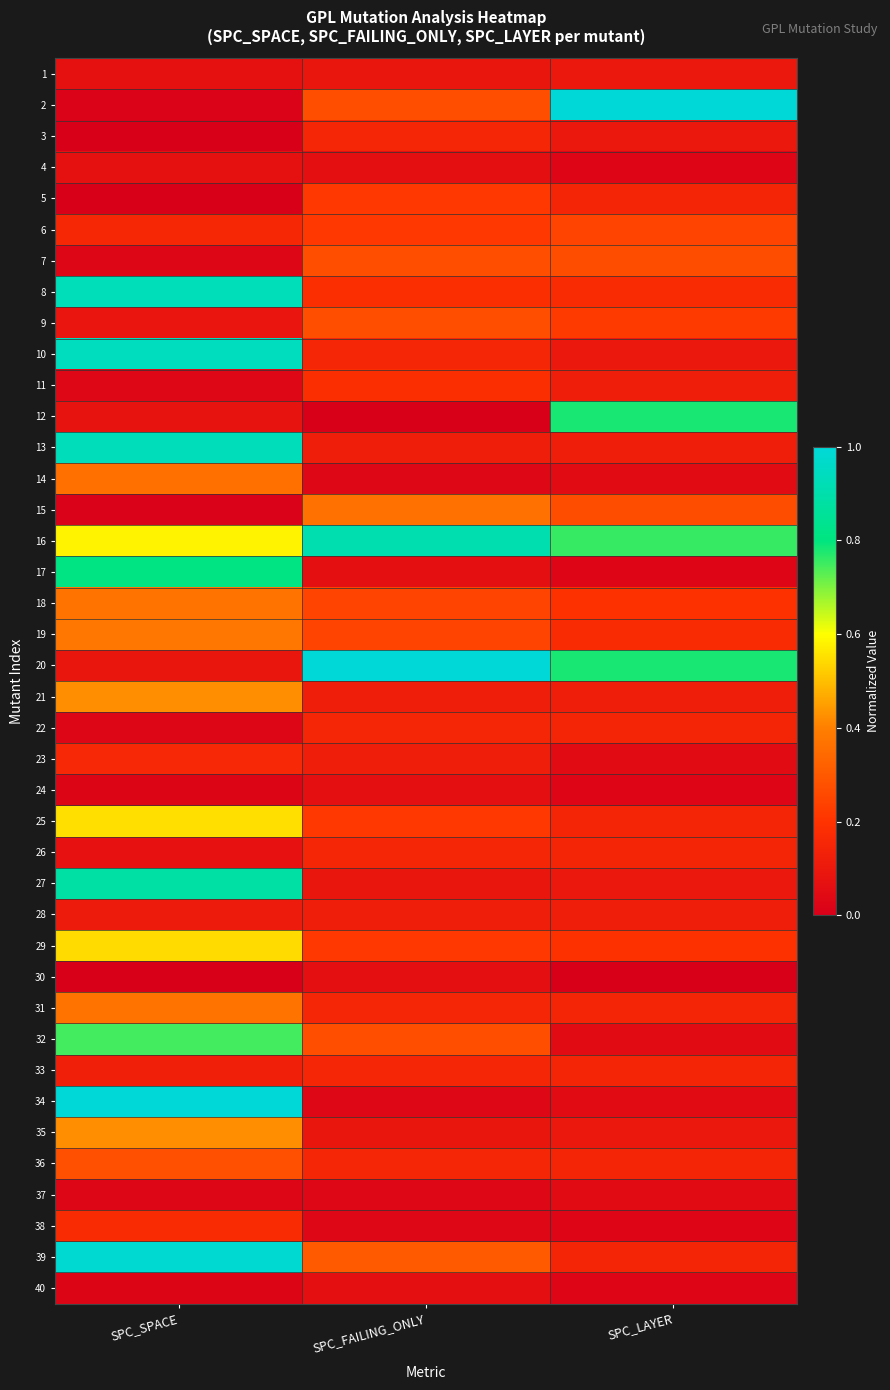

What is the maximum value shown in the chart?

1.0